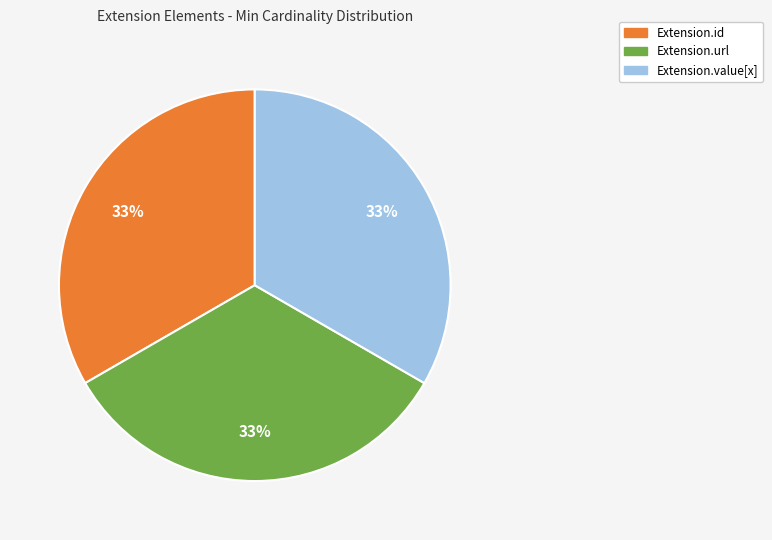

Is there a majority slice in this chart?

No